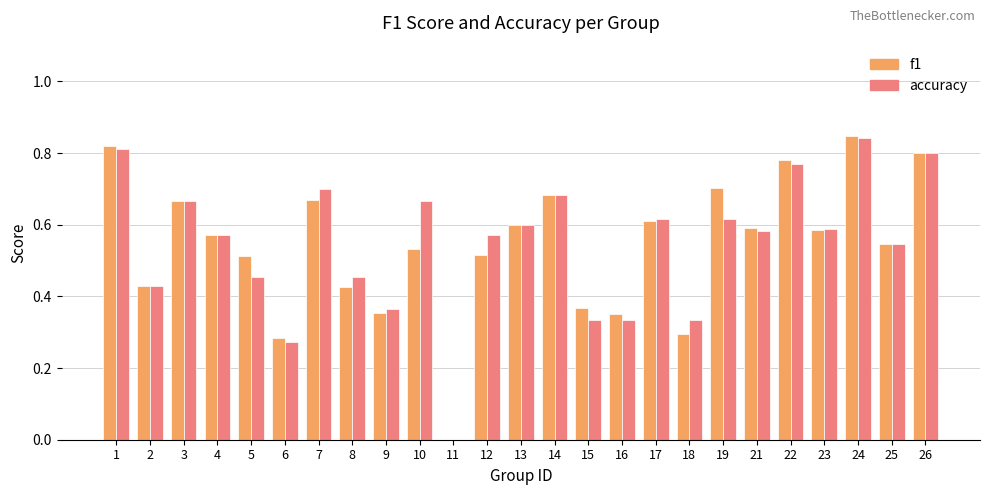

True or false: f1 has a value of 0.7 at 14.

True